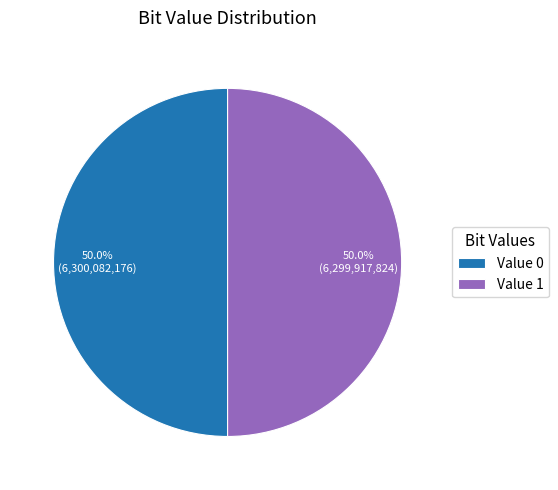

How much of the chart is everything except Value 1?

50.0%